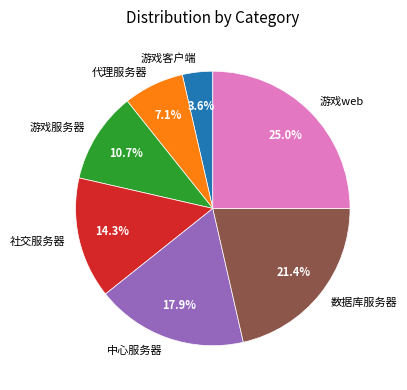

Combined, what portion of the pie is 游戏web and 代理服务器?

32.1%